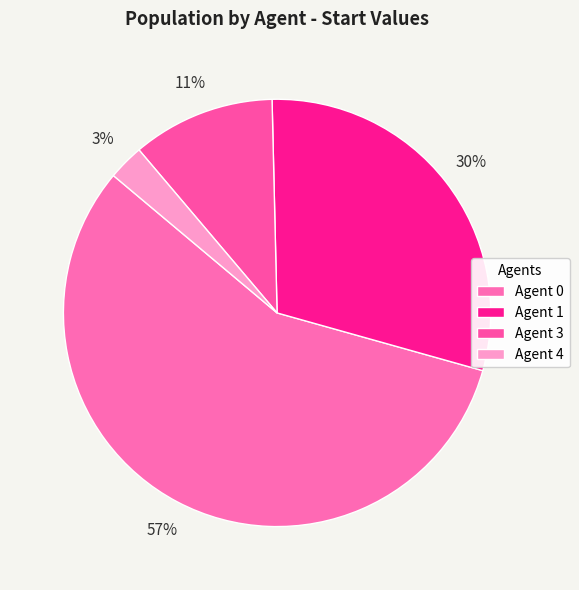

Which slice is the smallest?

Agent 4